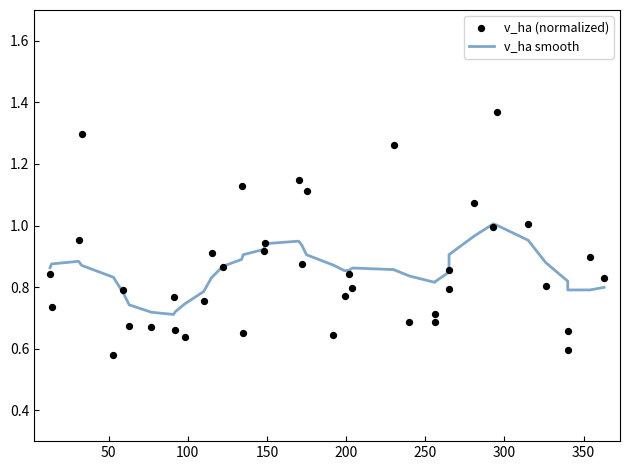

What are all the series names shown in the legend?

v_ha smooth, v_ha (normalized)